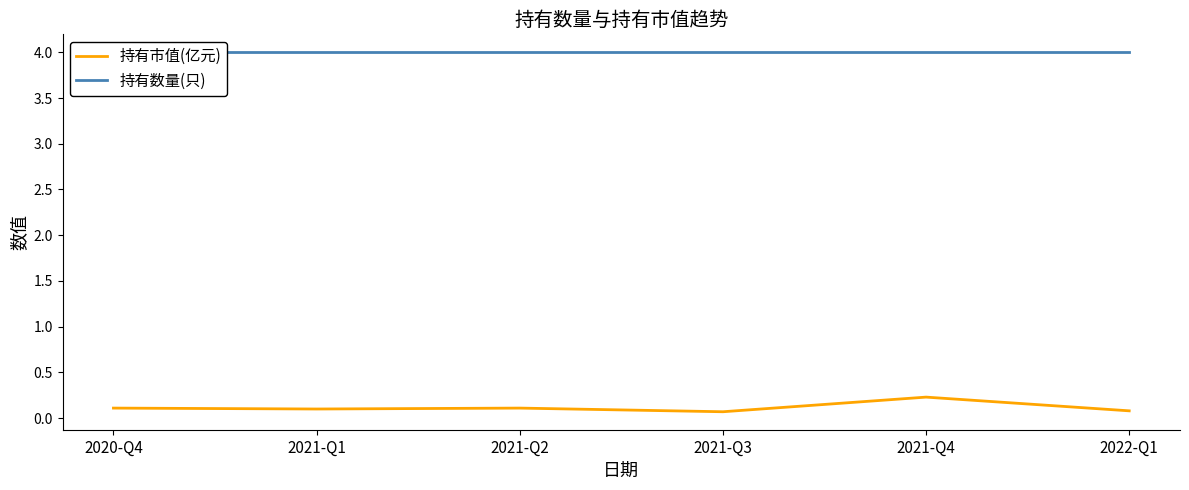

Rank the series at 2021-Q3 from lowest to highest value.

持有市值(亿元), 持有数量(只)